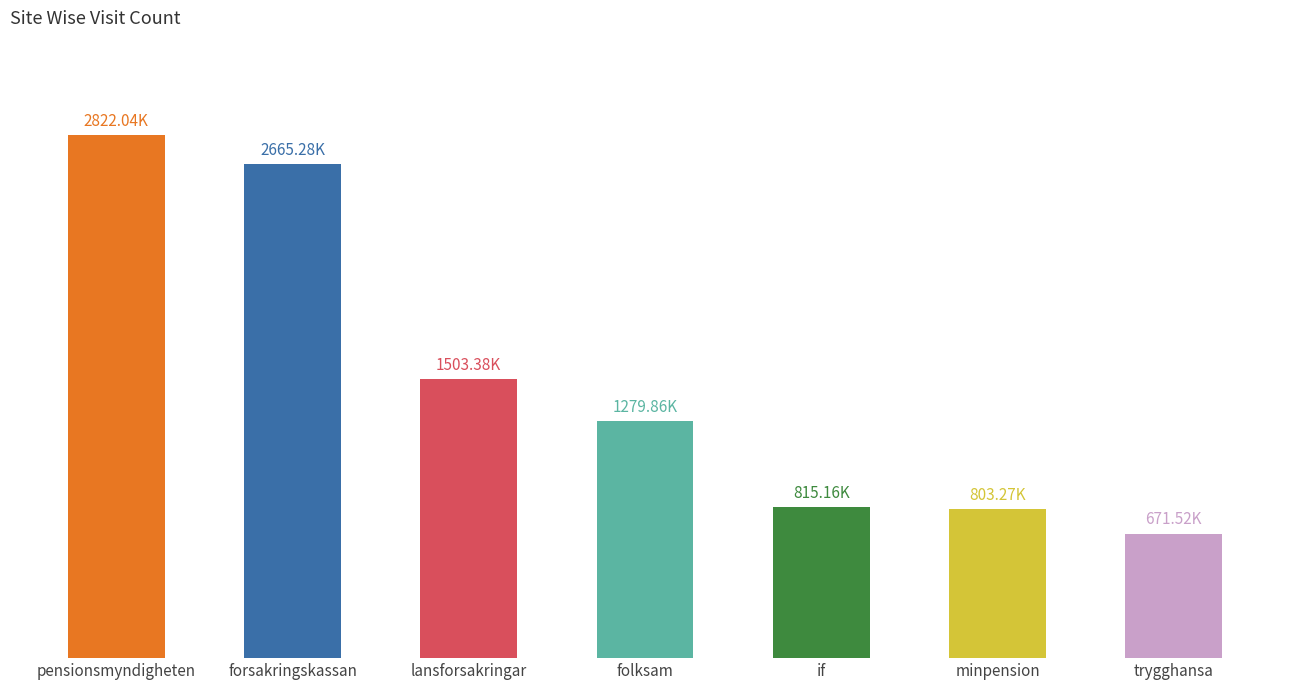

Does the chart contain any negative values?

No